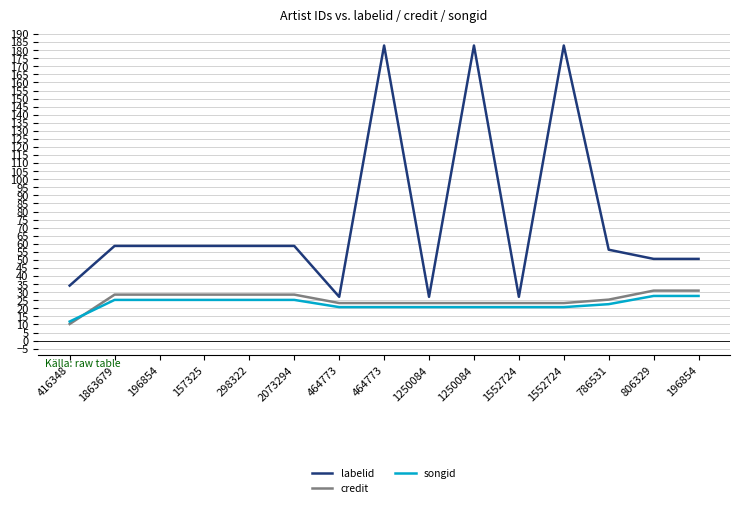

How many lines are shown in the chart?

3